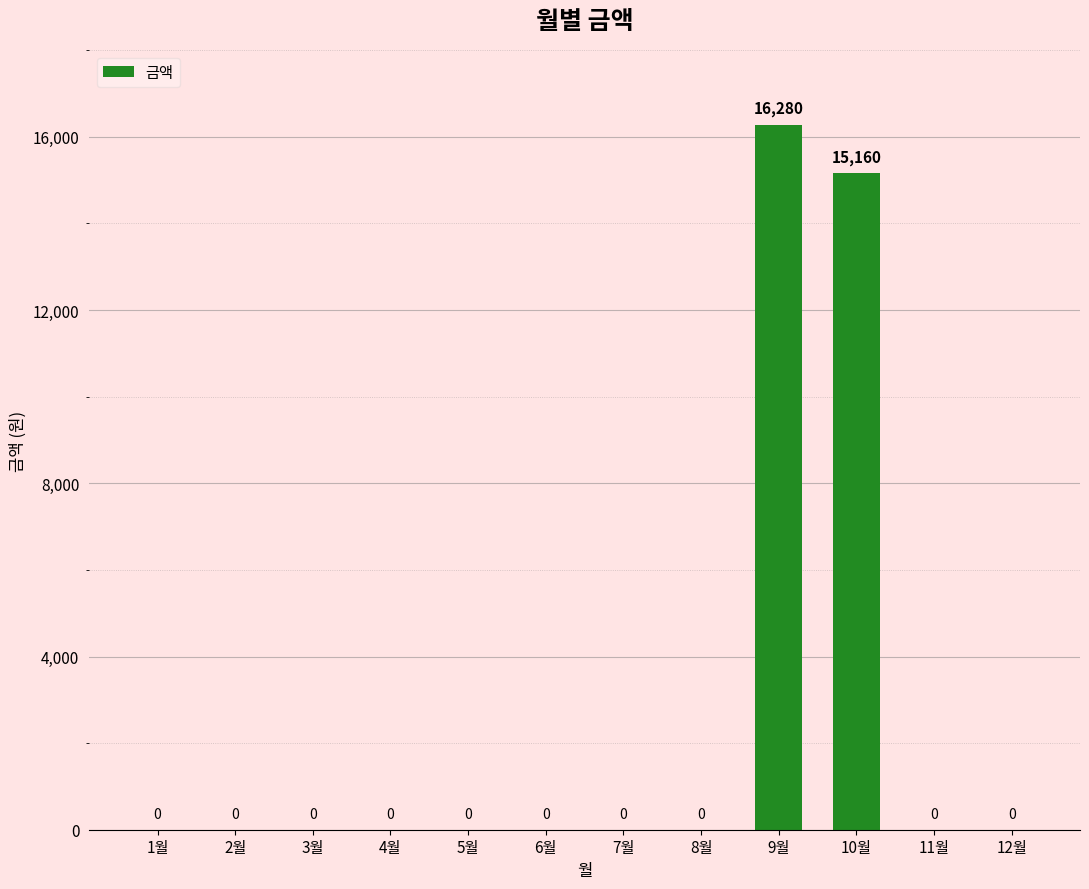

Reading left to right, list all the values displayed in this chart.

0	0	0	0	0	0	0	0	16280	15160	0	0